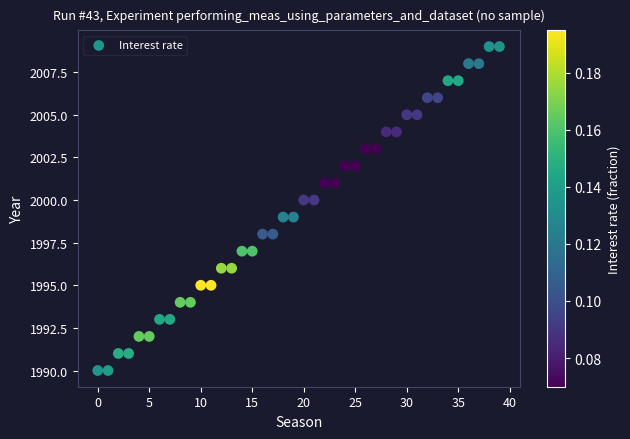

What is the range of Y values (max minus min)?

19